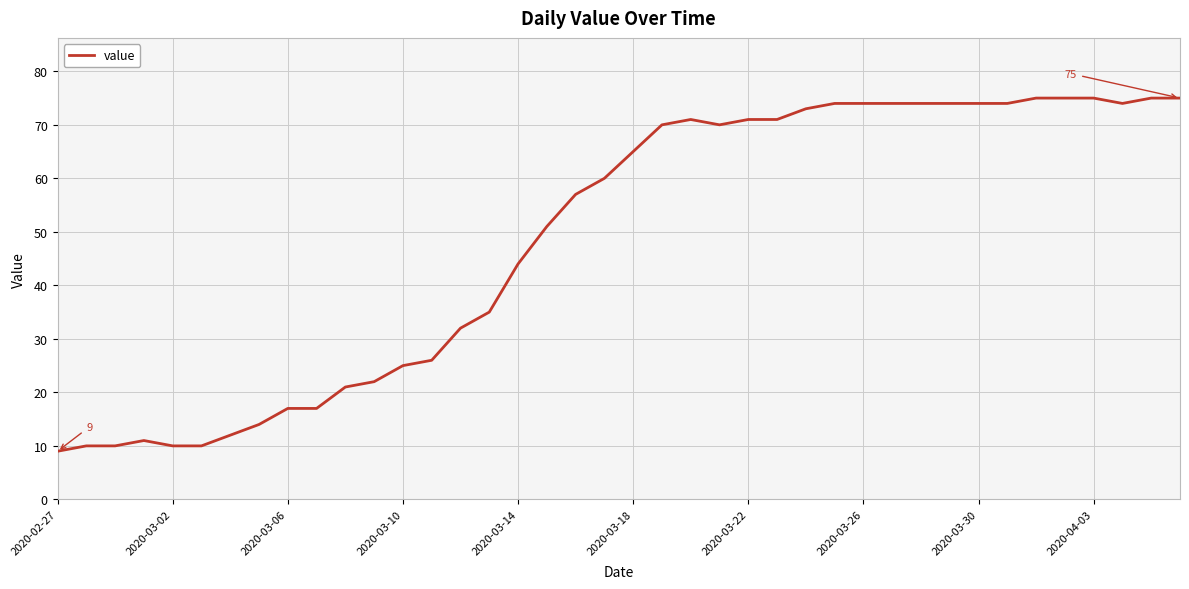

What is the minimum value shown in the chart?

9